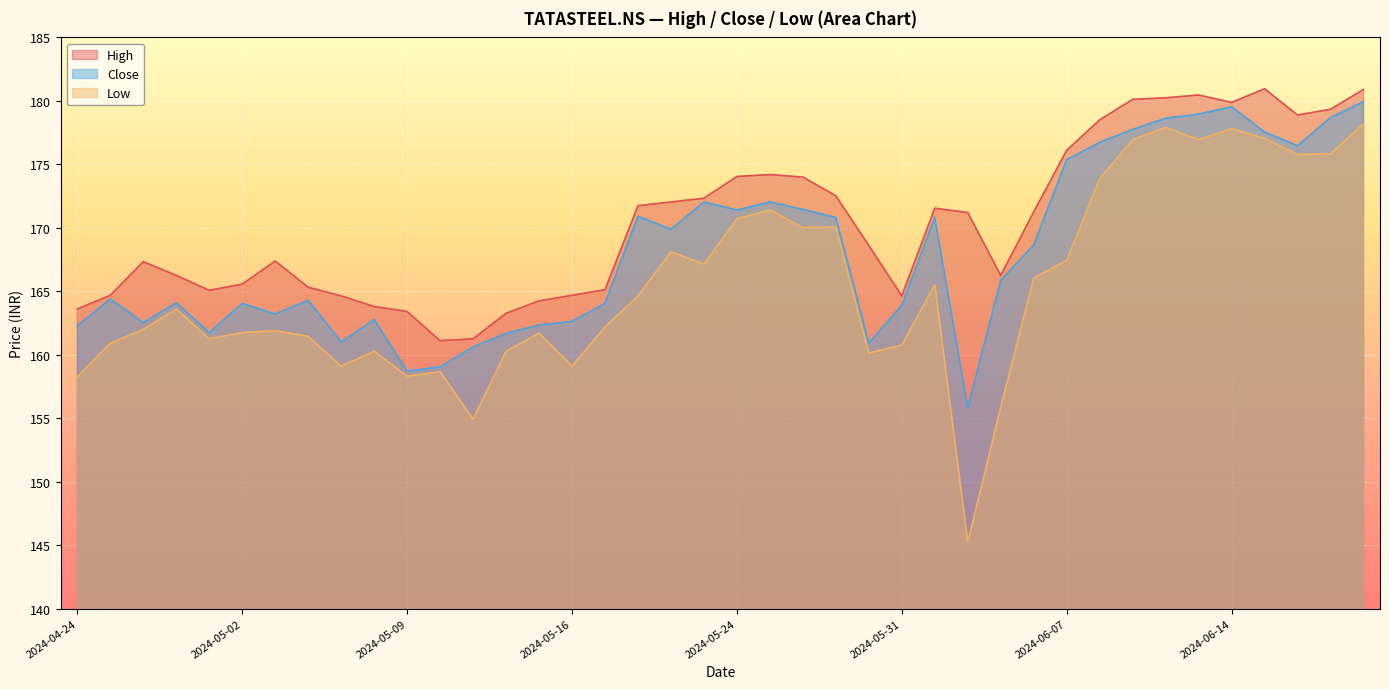

True or false: High has a value of 161.1 at 2024-05-10.

True